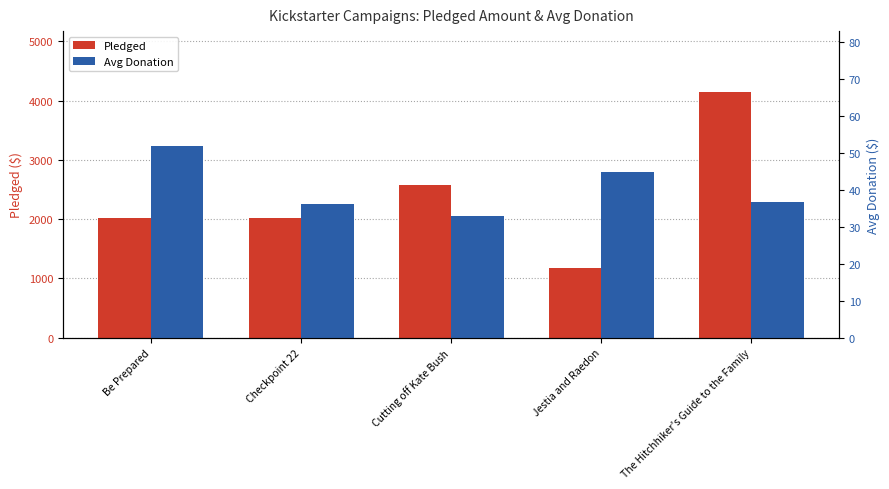

The value of Avg Donation at Jestia and Raedon is 61.6. True or false?

False